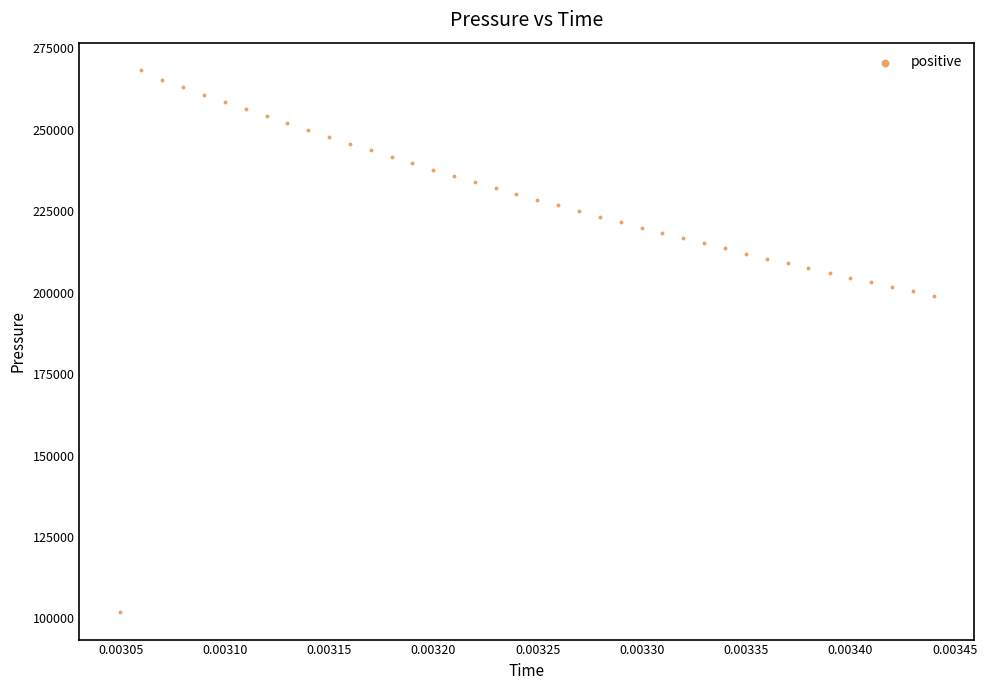

What is the range of Y values (max minus min)?

166605